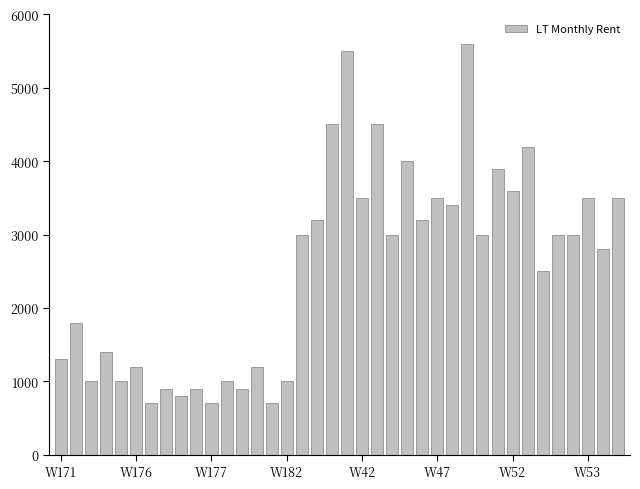

What is the difference between the maximum and minimum values?

4900